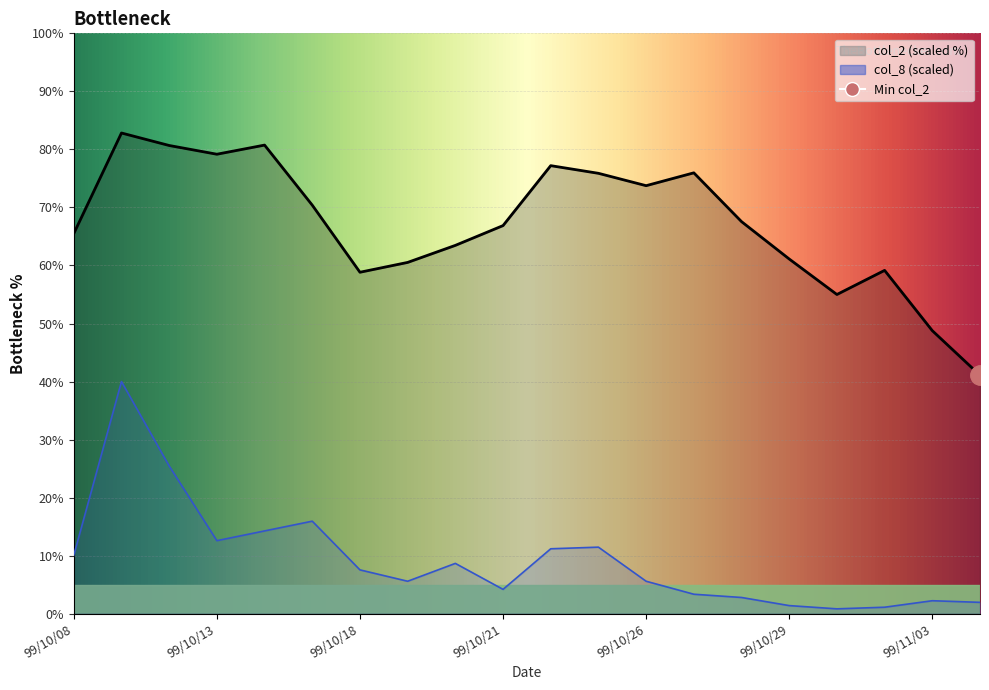

Where is the first local maximum?

99/10/11